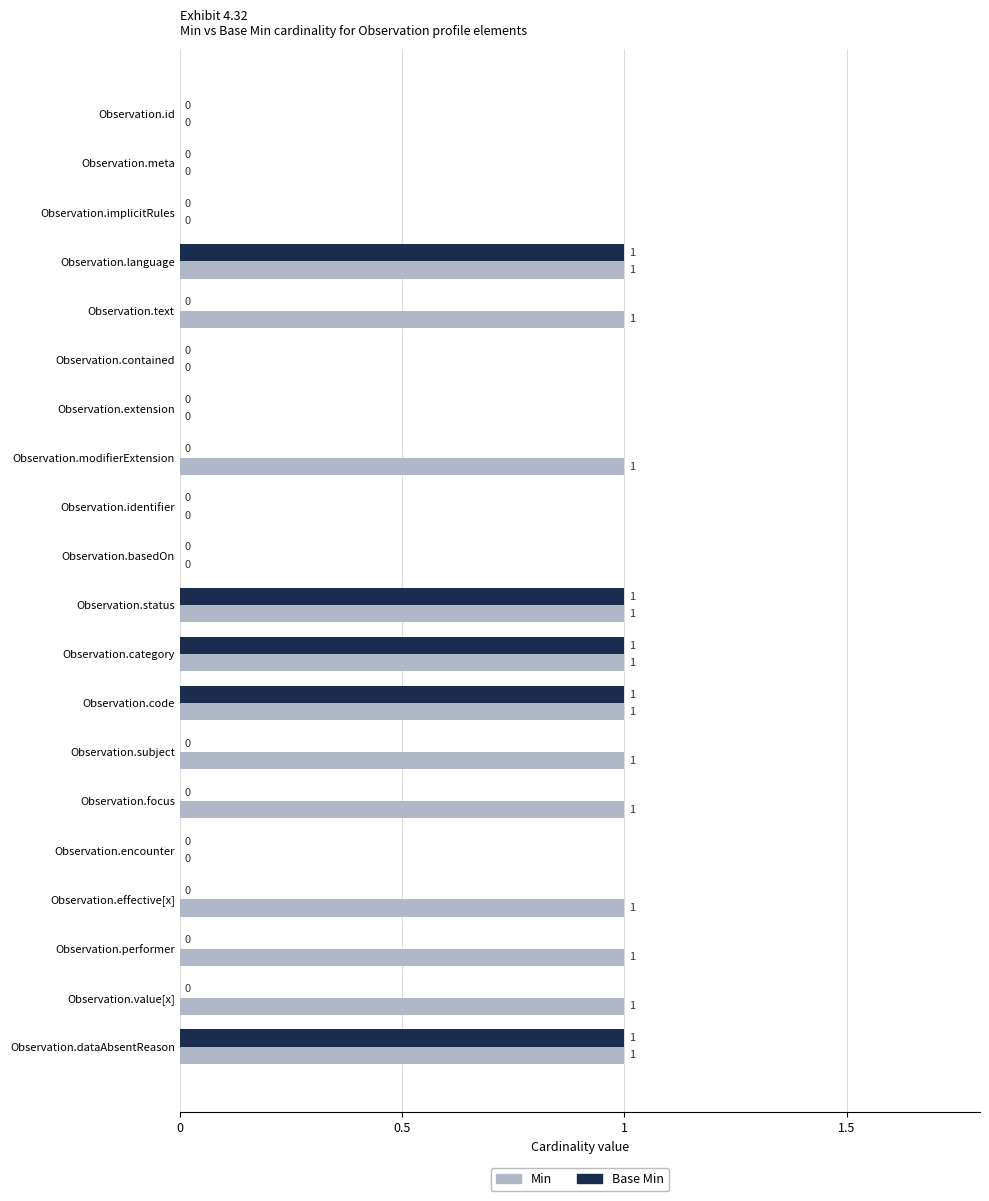

How many values in Base Min are above zero?

5